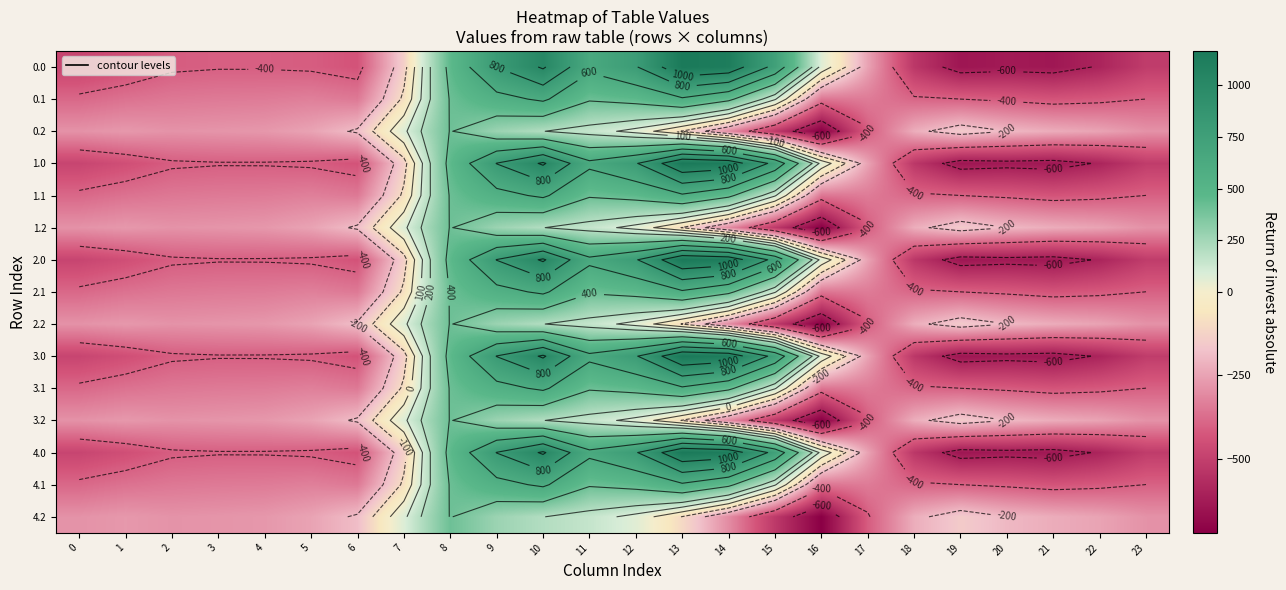

Which category has the lowest value across all series?

16